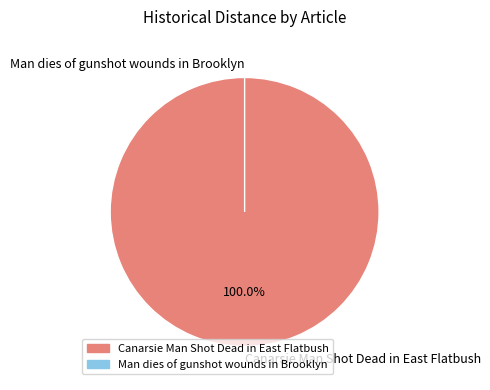

How many slices are in this pie chart?

2